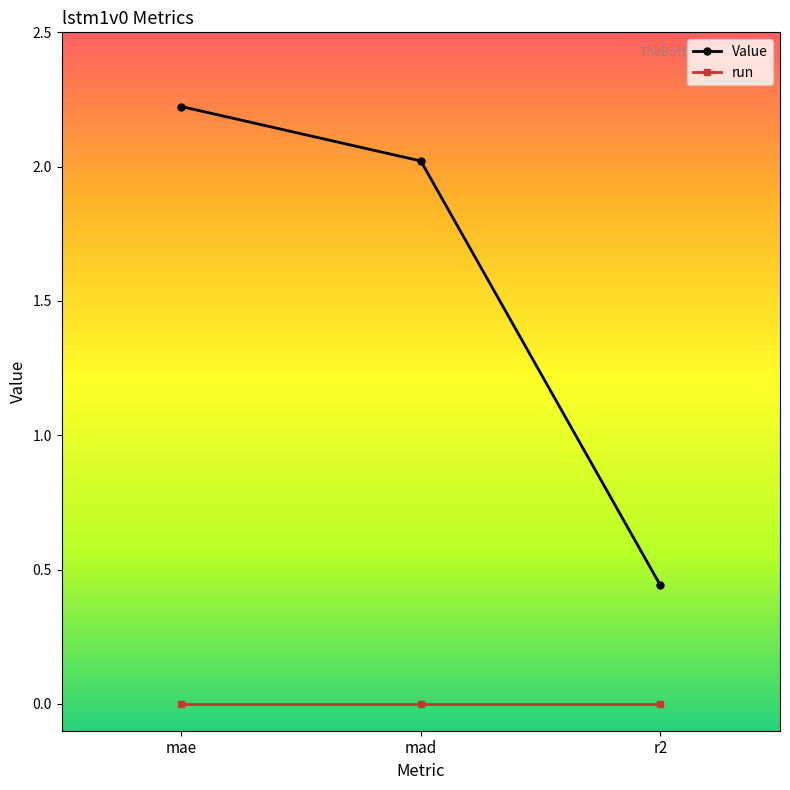

What is the label of the 1st point from the left?

mae